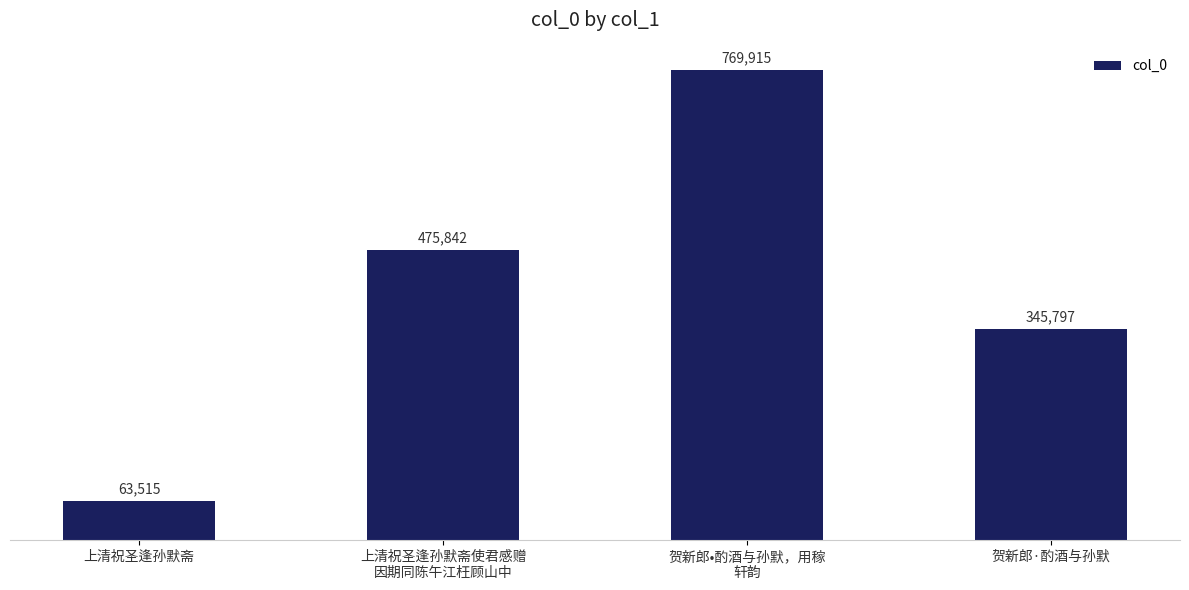

How many bars are there in total?

4